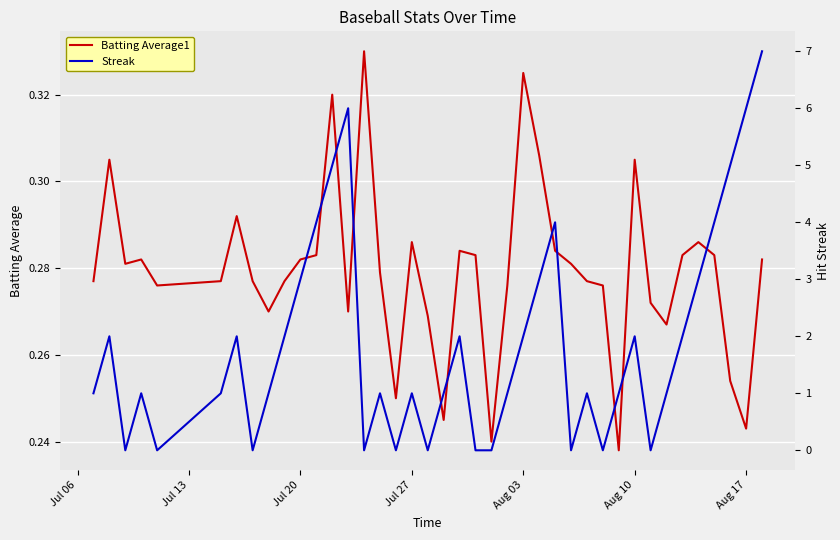

Is this an area chart (filled region under the line)?

No